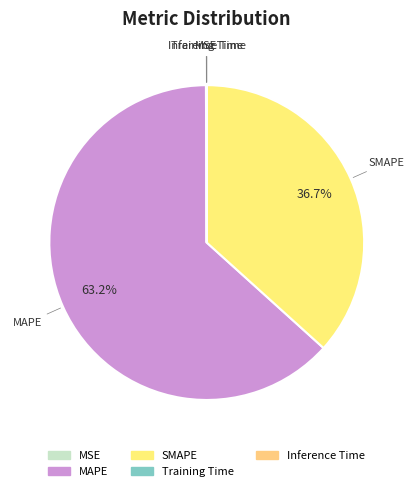

Which slice is the largest?

MAPE